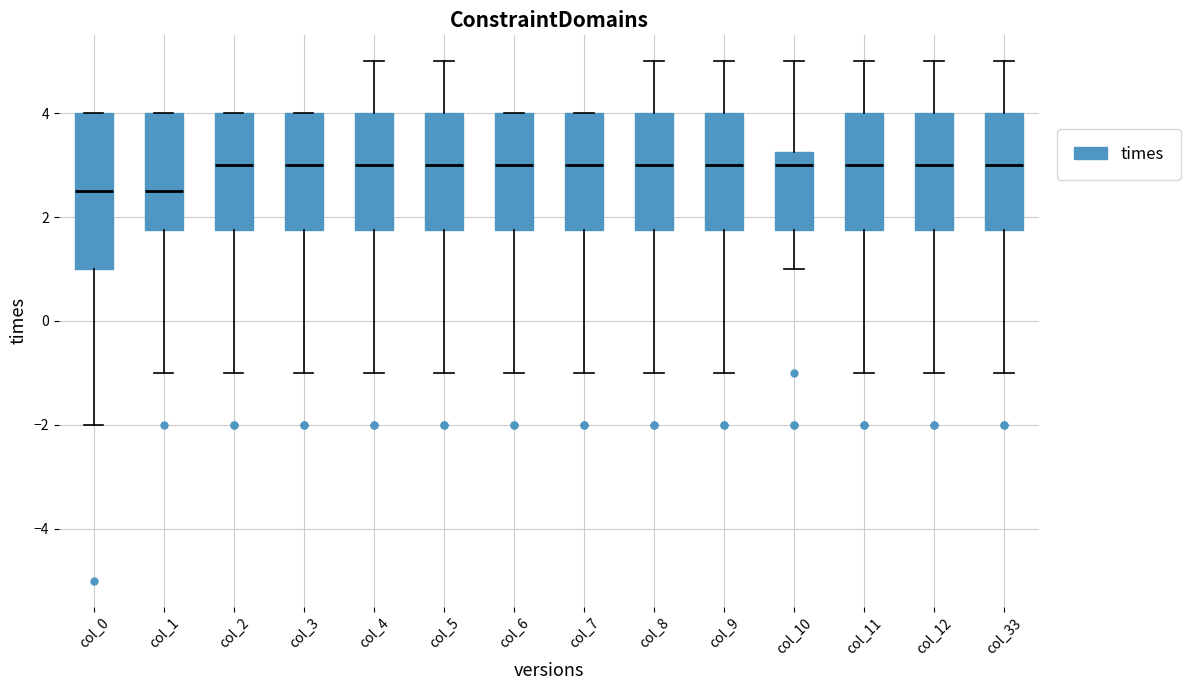

Comparing the boxes themselves (not the whiskers), which one is the tallest?

col_0